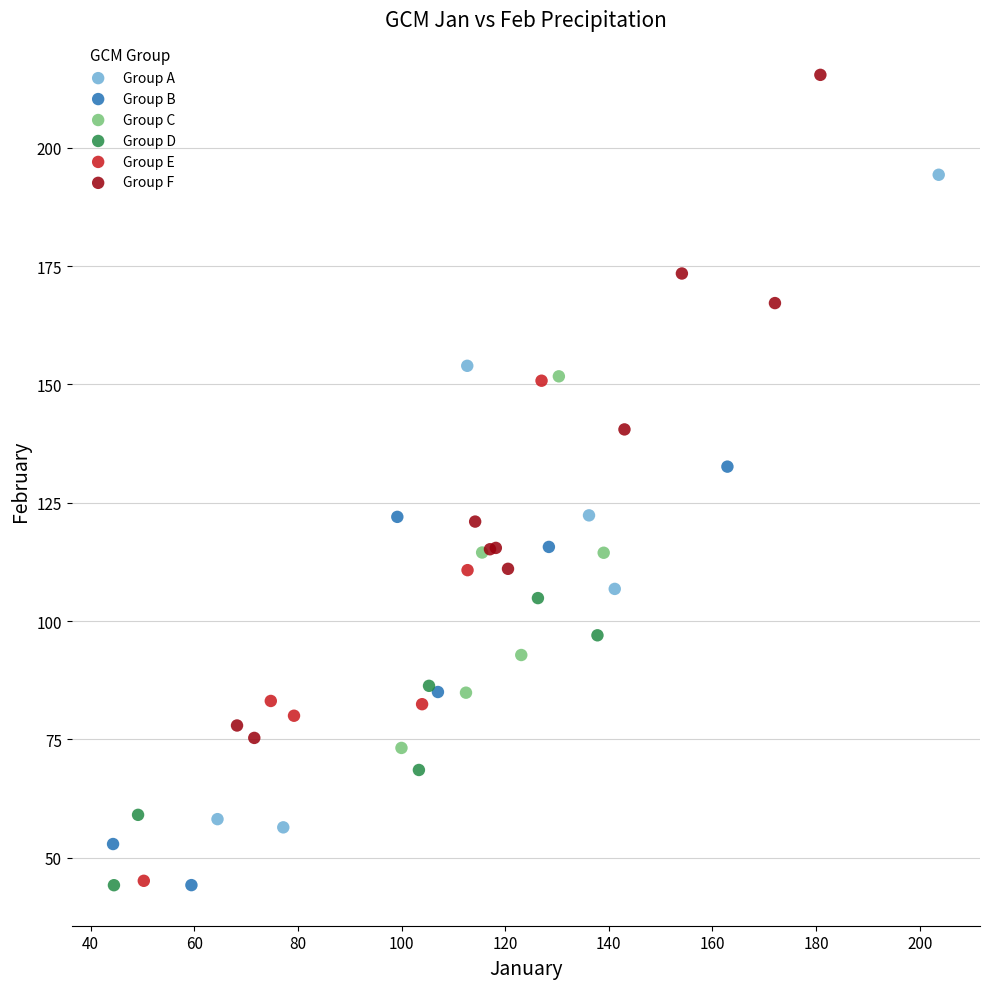

Which series contains the highest Y value?

Group F